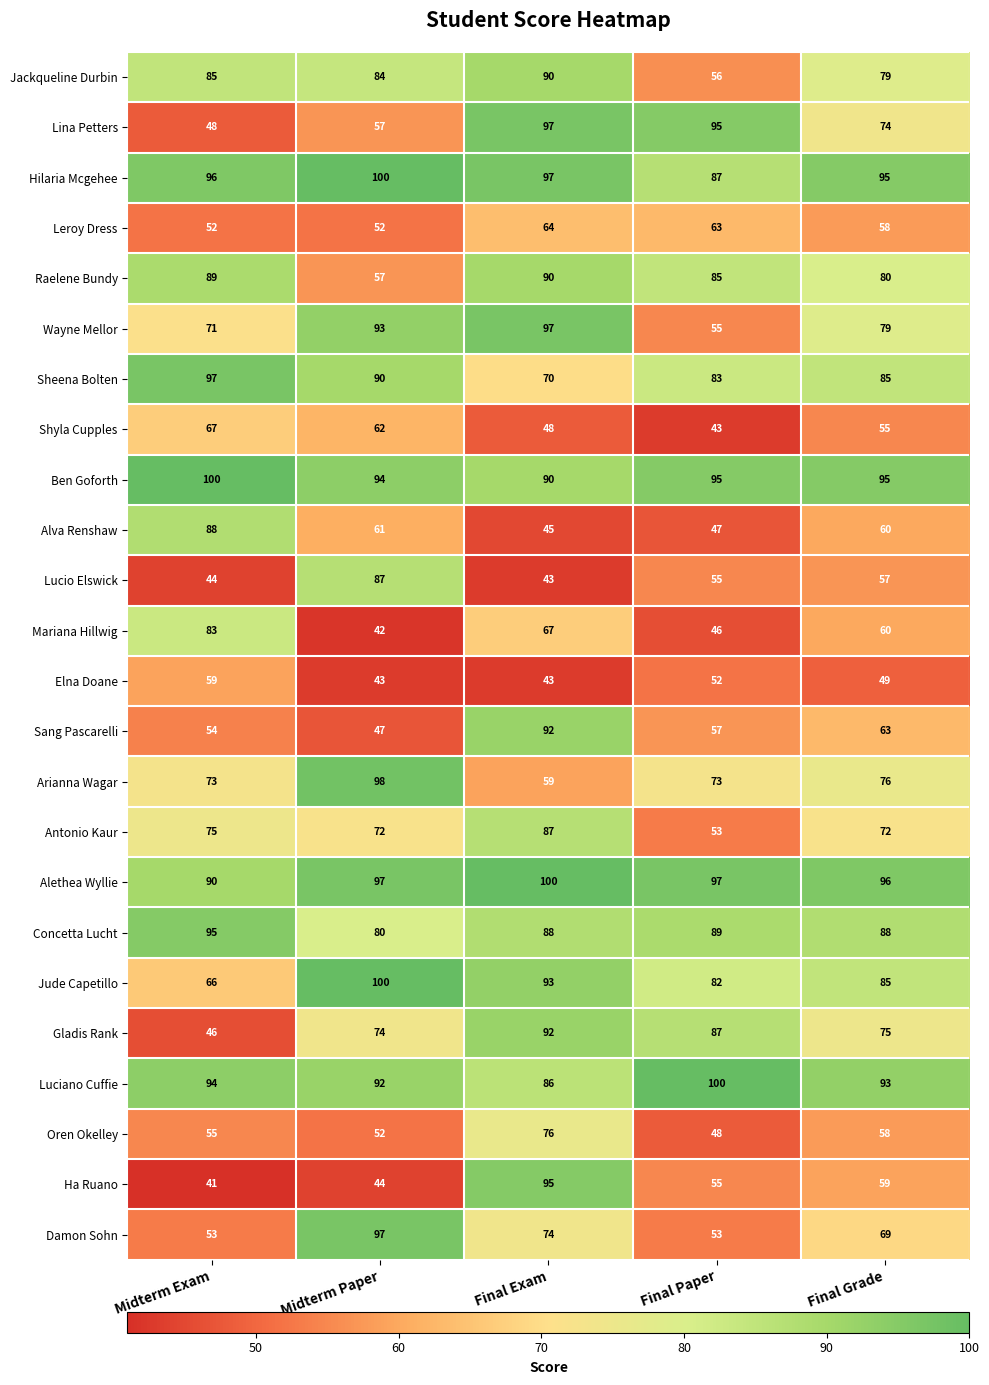

How many distinct data groups are displayed?

24